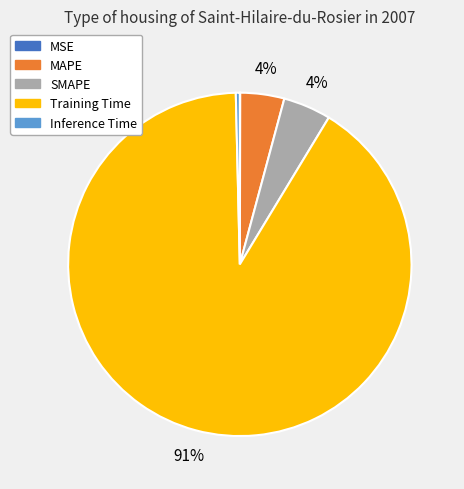

Which has a higher value, Training Time or SMAPE?

Training Time